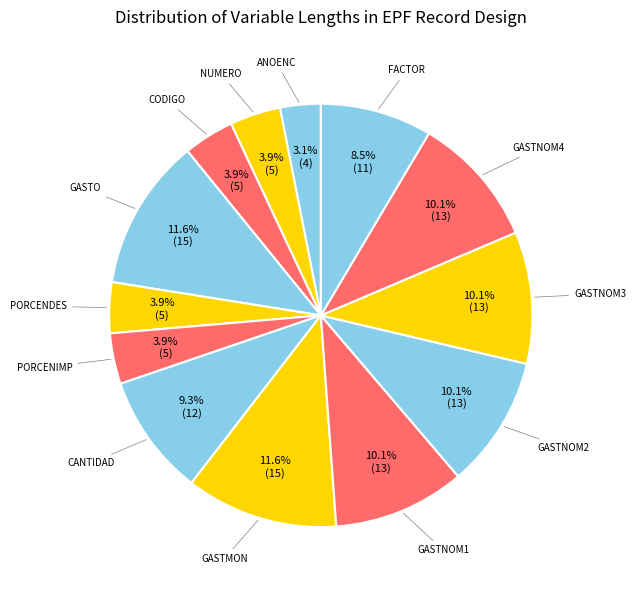

What is the total percentage of CODIGO and ANOENC?

7.0%